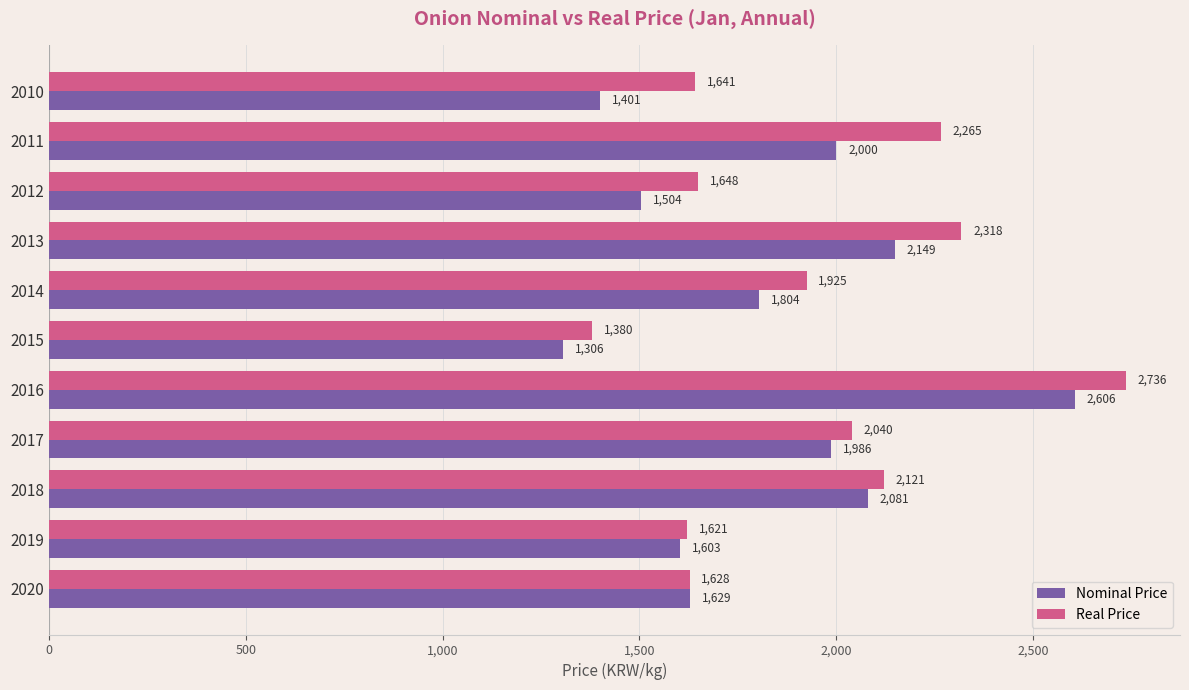

What is the lowest value of the Nominal Price series?

1306.0